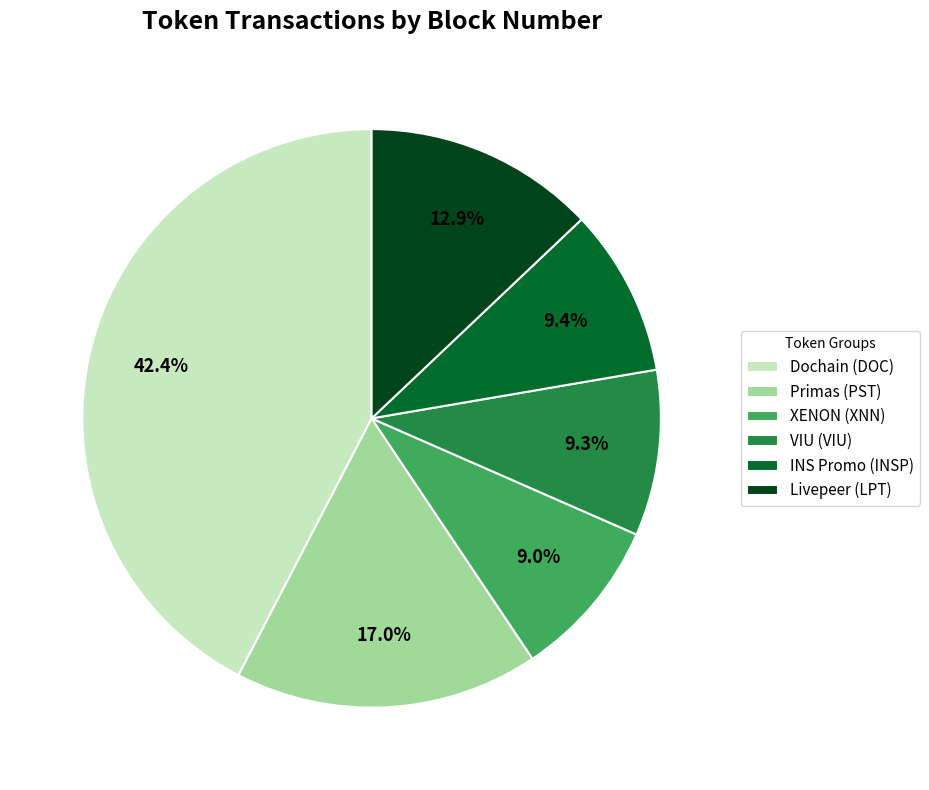

To the nearest percent, what is the average slice percentage?

17%